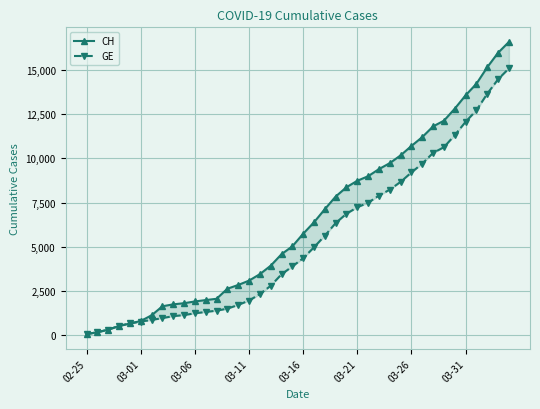

Which series changed the most between 03-01 and 26?

CH